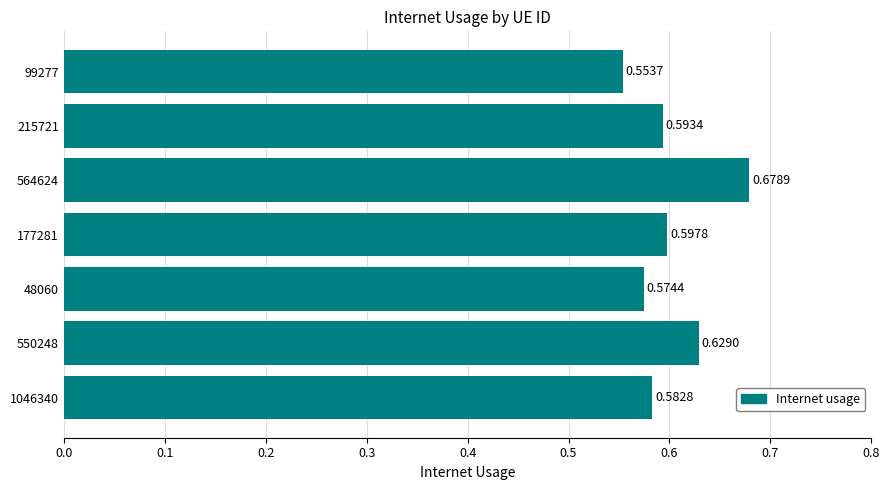

At which label is the value closest to 0?

99277